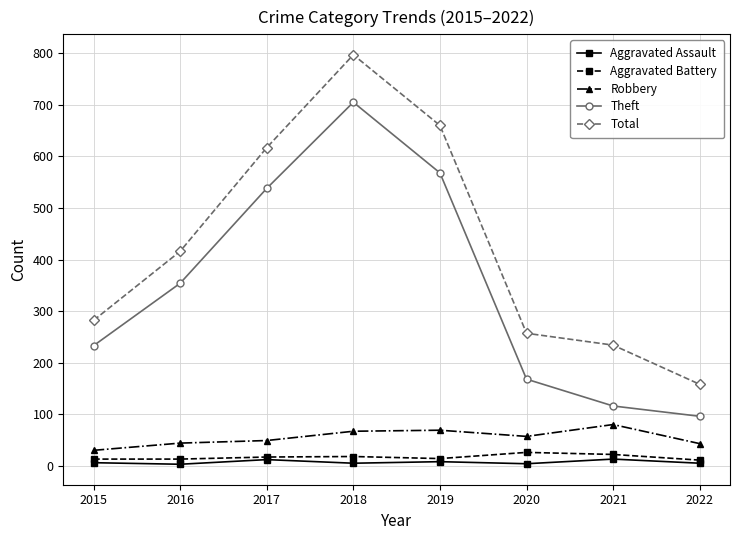

True or false: Theft has more than 0 points higher than both neighbors.

True